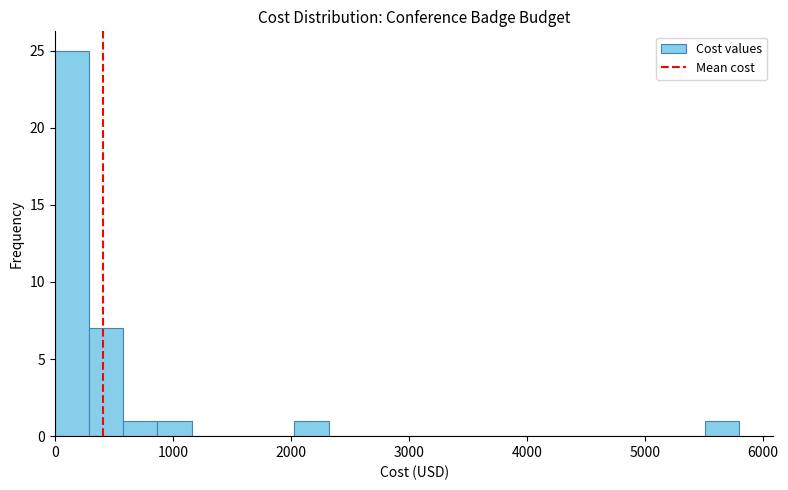

Around what value on the x-axis is the tallest bar? Give the approximate position of its centre, as read against the axis.

100